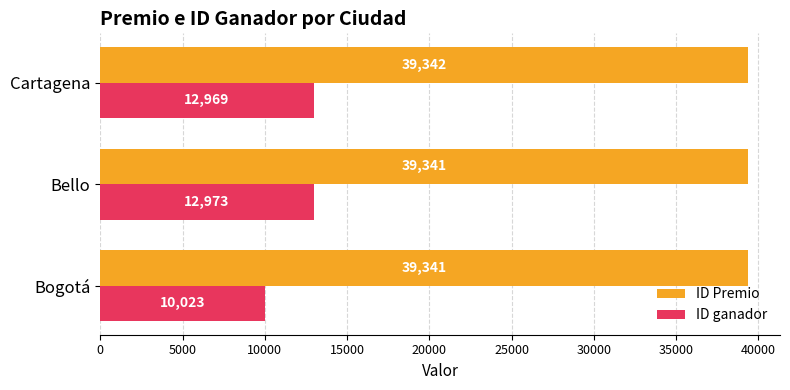

The value of ID Premio at Cartagena is 12087.4. True or false?

False